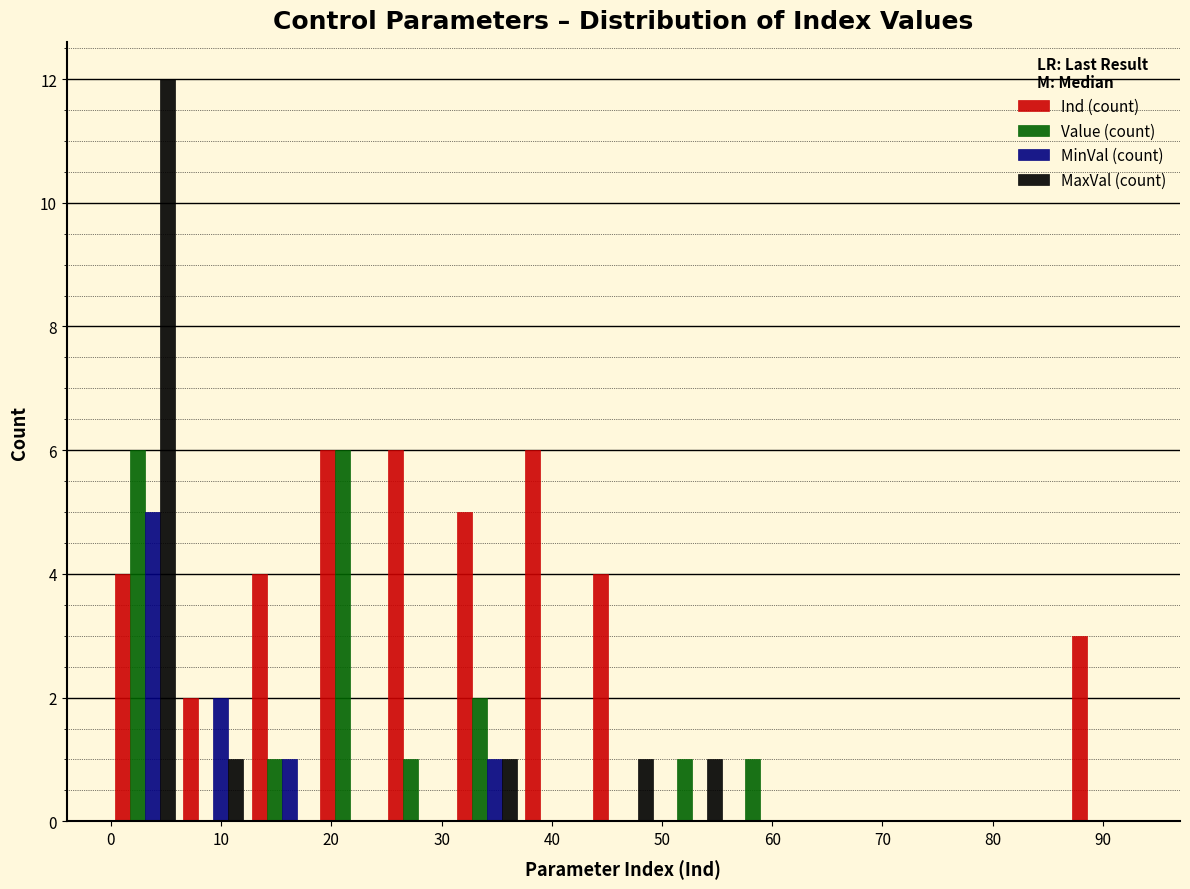

What is the height of the Ind (count) bar covering 6.2 to 12.4 on the x-axis? Neither the bar edges nor the heights are printed on the chart, so give them approximately, as read against the axes.

2